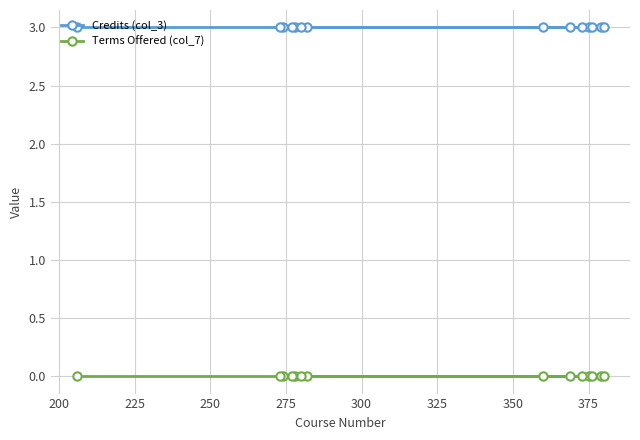

Which series has the largest total across all categories?

Credits (col_3)